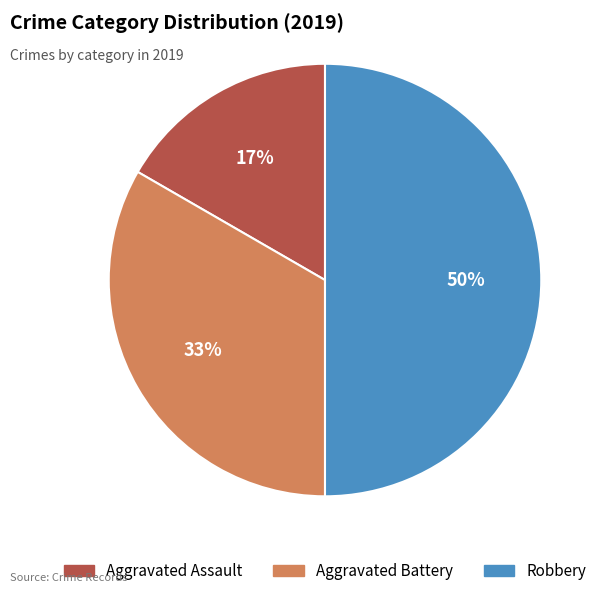

What percentage is the Aggravated Battery slice, to the nearest percent?

33%